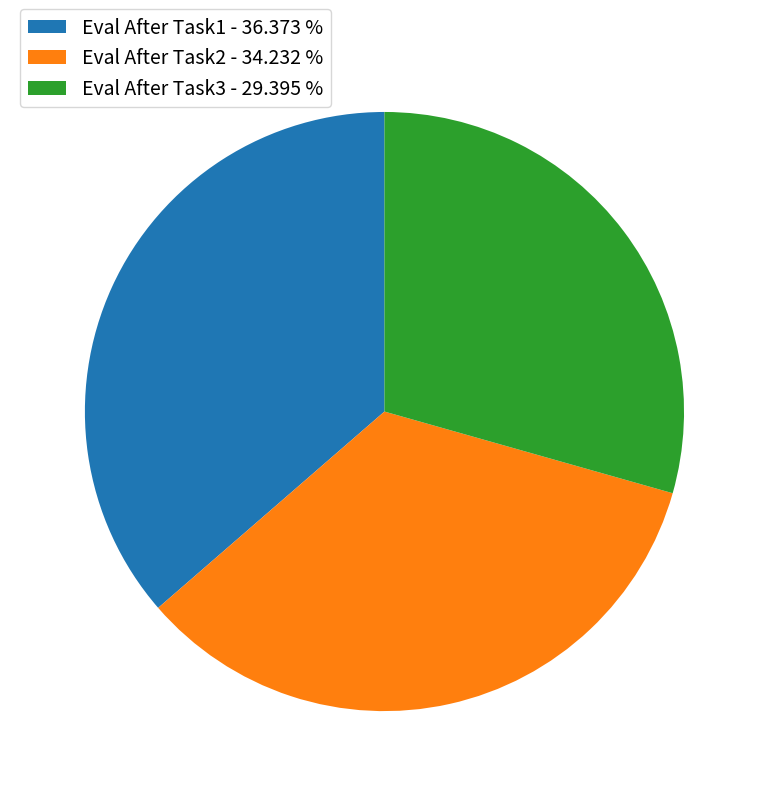

Which slice is the smallest?

Eval After Task3